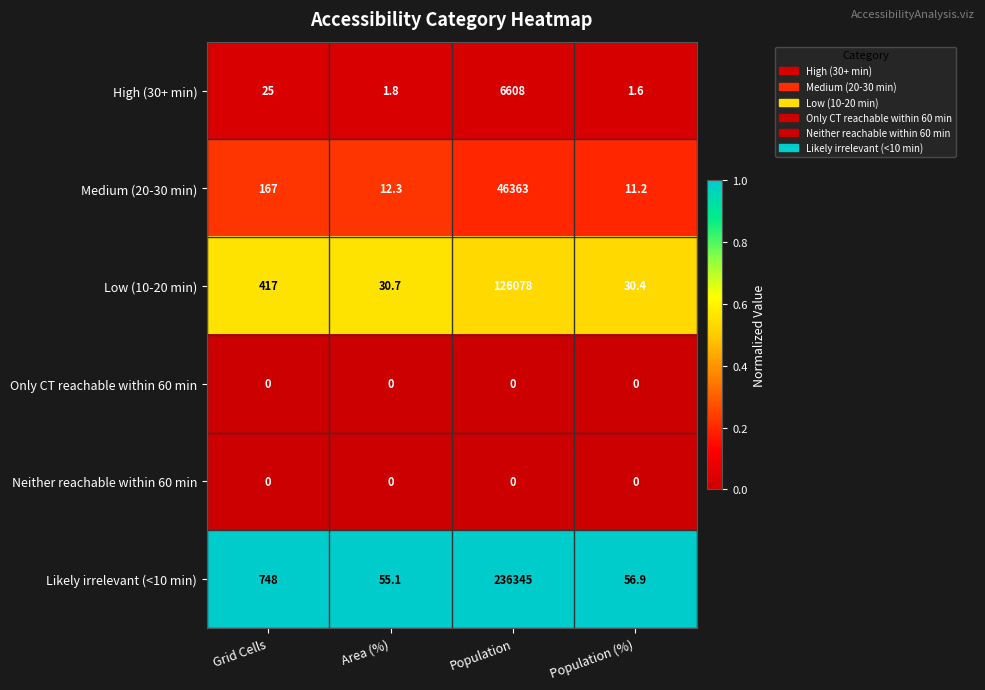

The High (30+ min) series shows 1.6 at Population (%). True or false?

True